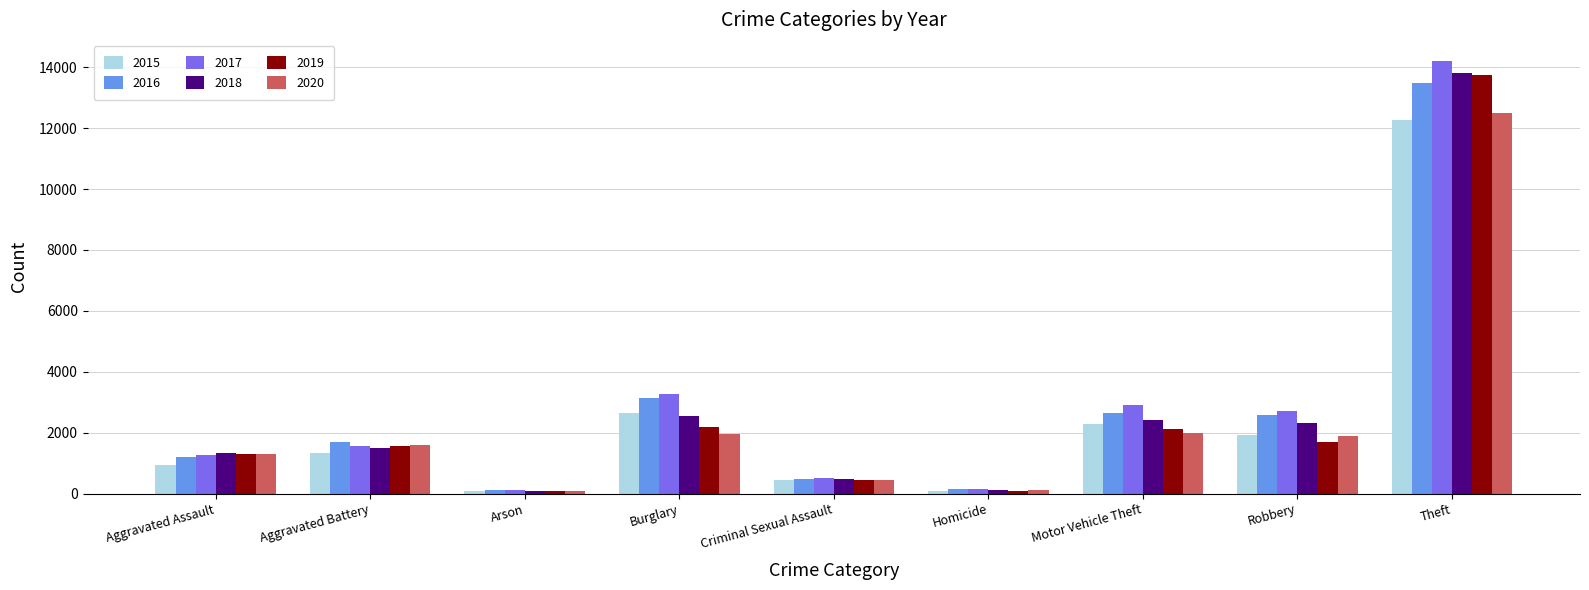

How many bars are there in total?

54